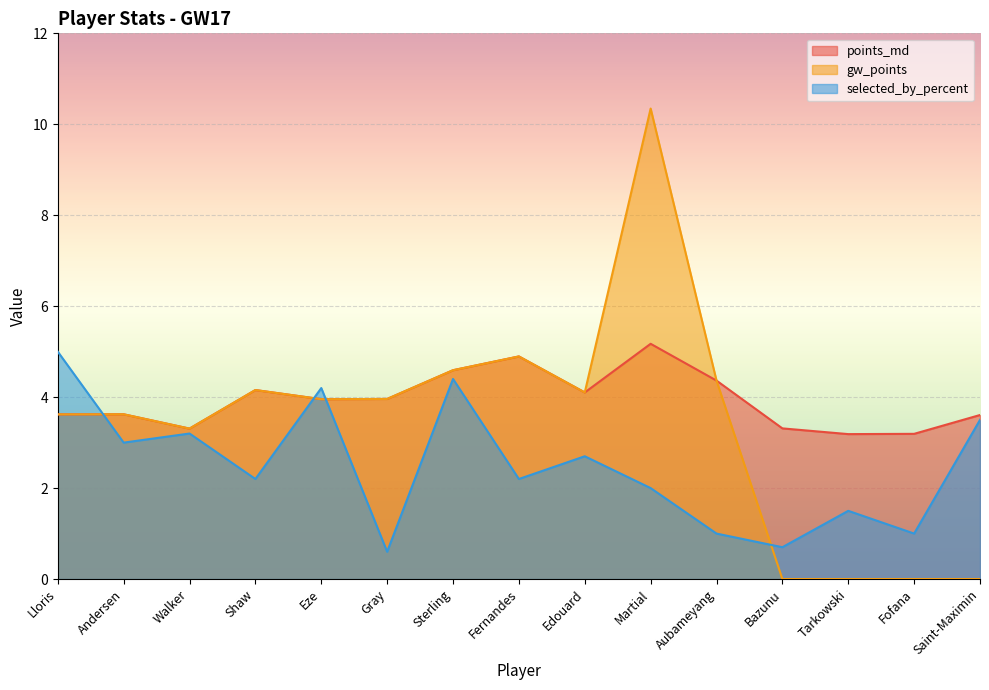

Which series changed the most between Tarkowski and Saint-Maximin?

selected_by_percent